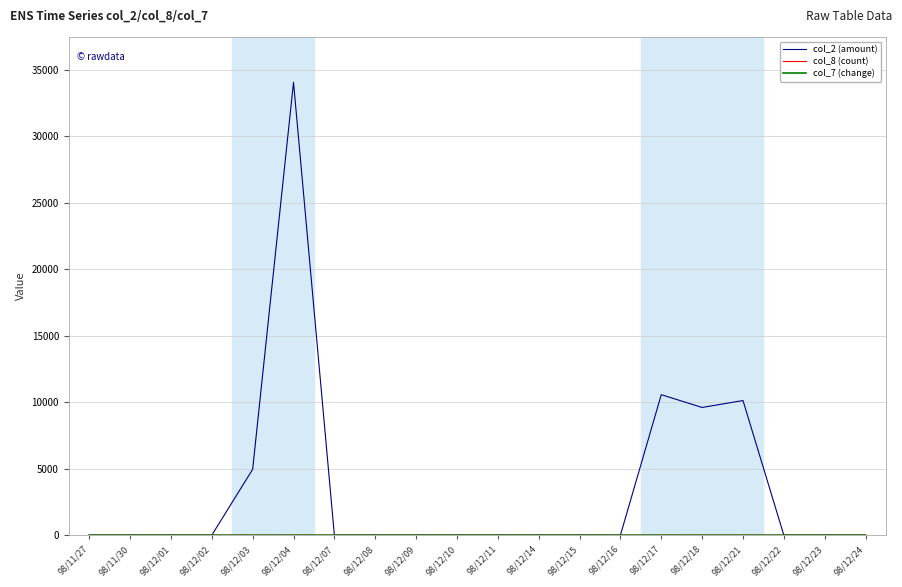

What is the maximum value shown in the chart?

34040.0